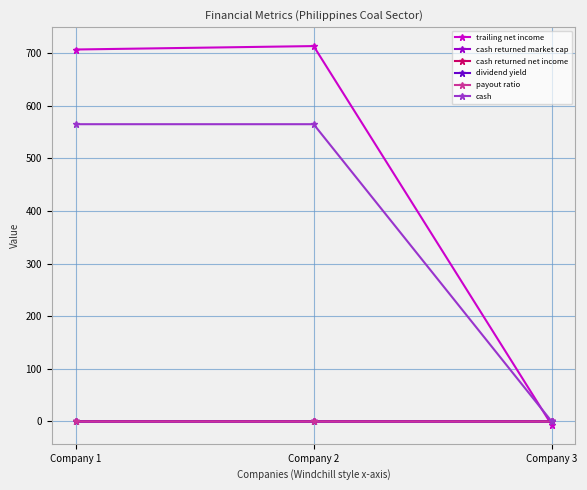

How many series are shown in this chart?

6